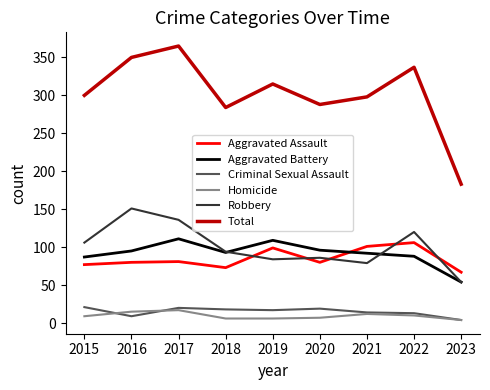

Which series has the largest range (max minus min)?

Total